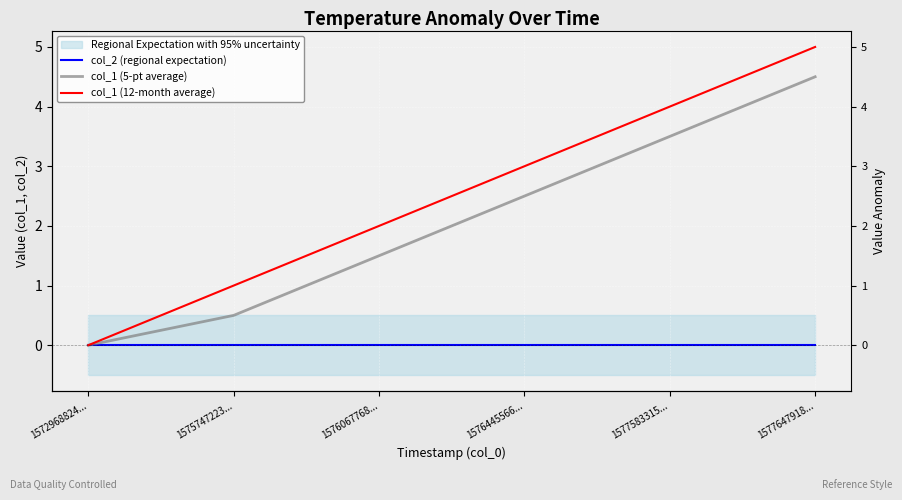

True or false: col_1 (5-pt average) and col_2 (regional expectation) intersect in this chart.

False